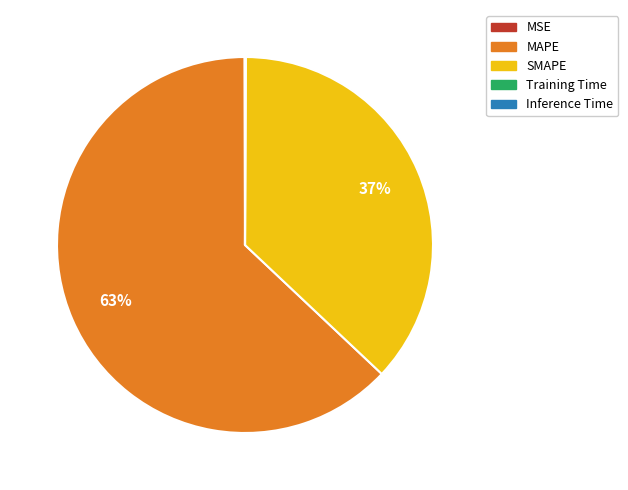

To the nearest percent, what is the average slice percentage?

20%